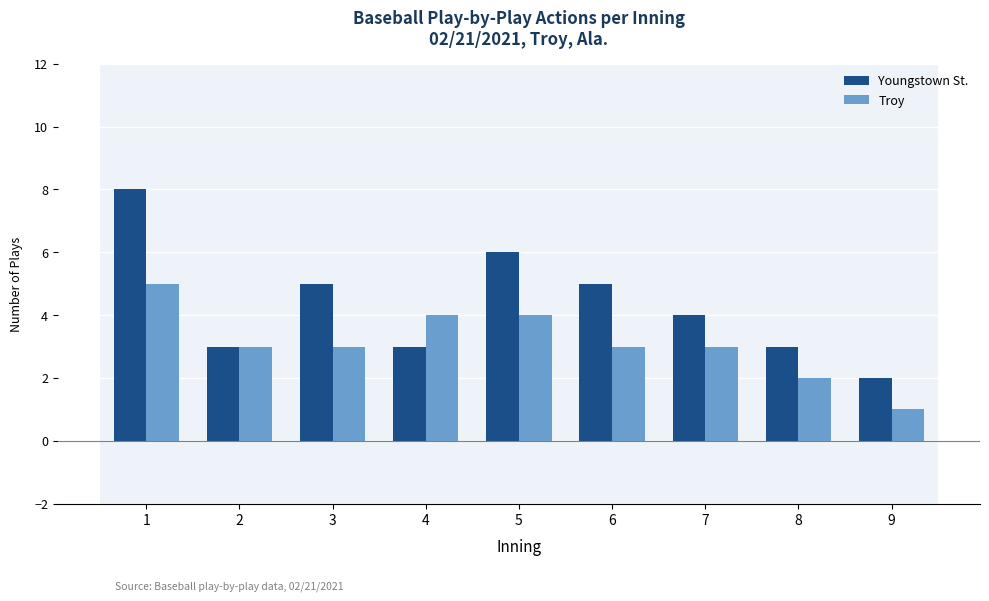

Read the Youngstown St. value at 9.

2